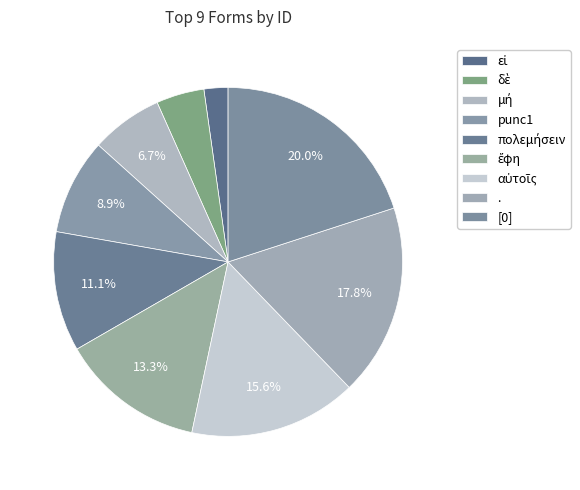

To the nearest percent, what is the difference between the largest and smallest slice percentages?

18%